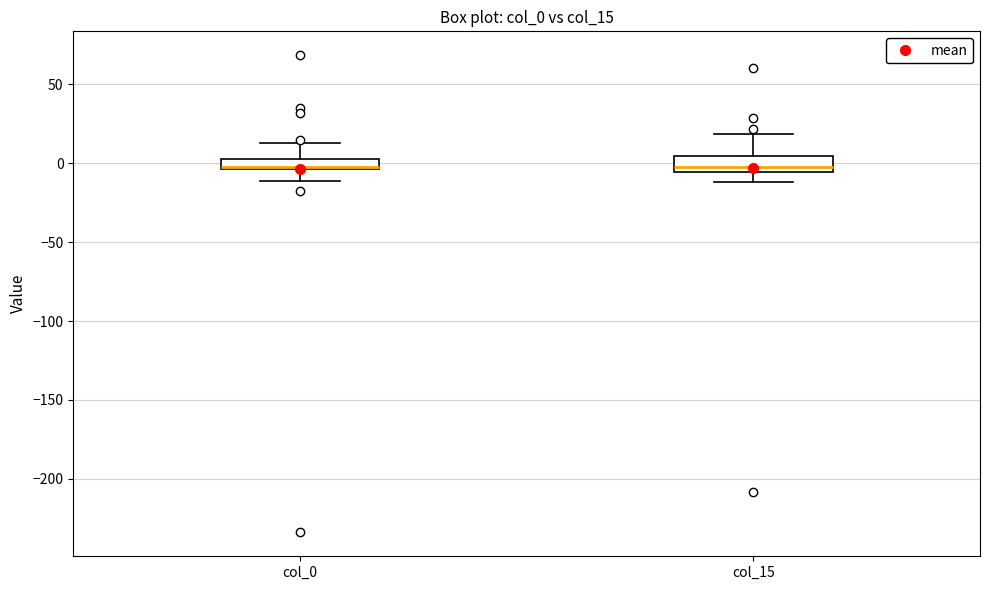

Where is the lower edge of the box for col_15 on the y-axis? The values are not printed on the chart, so give them approximately, as read against the axis.

-5